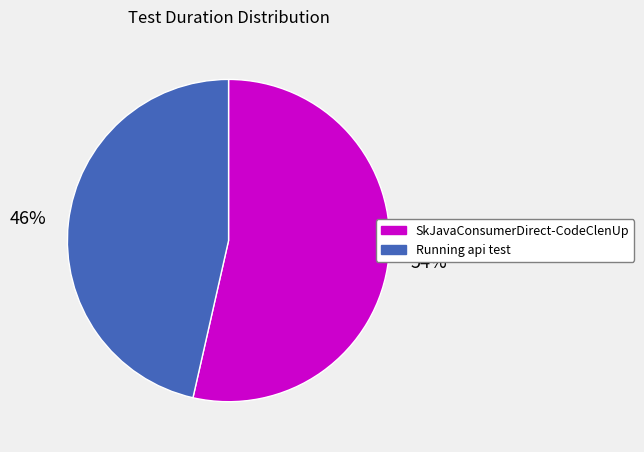

Is it true that Running api test is 35% of the pie?

False